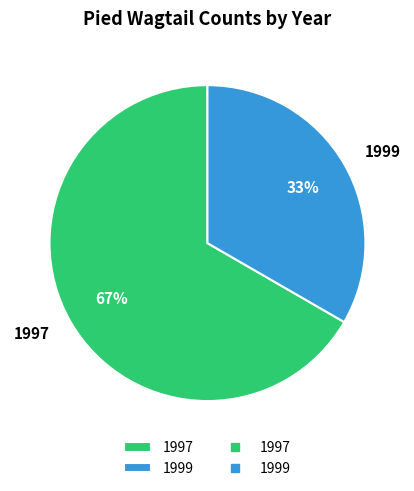

Rank the categories by value from lowest to highest.

1999, 1997